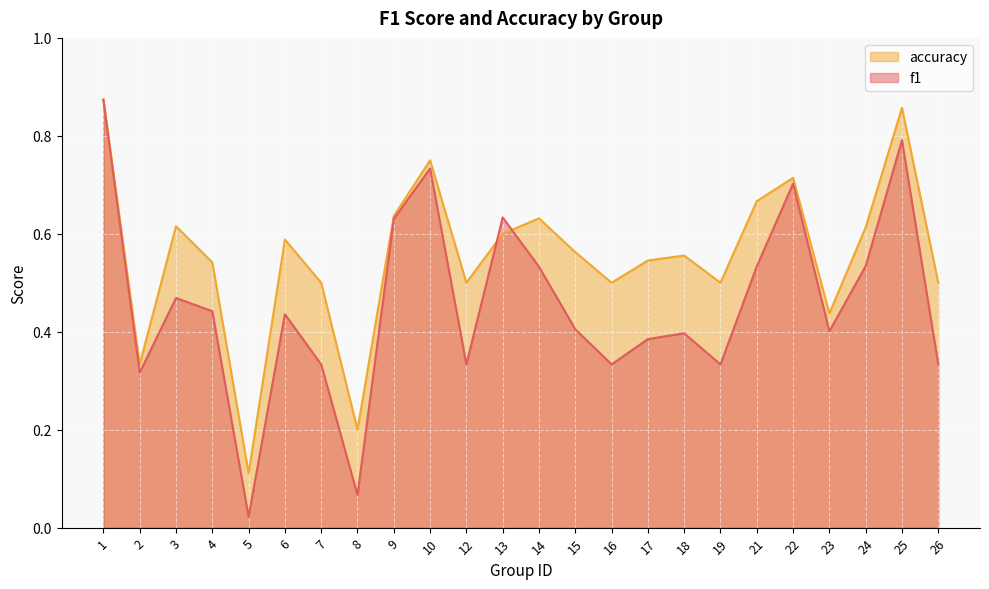

Where is the first local maximum for f1?

3